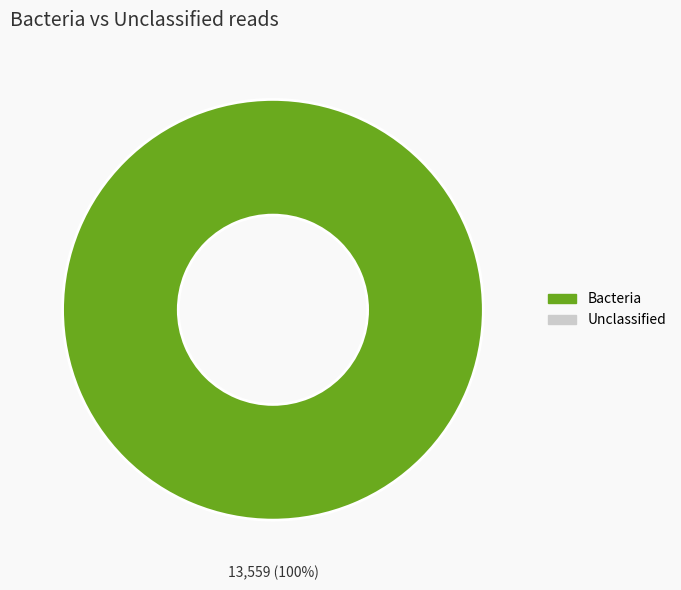

Does any single category account for the majority?

Yes